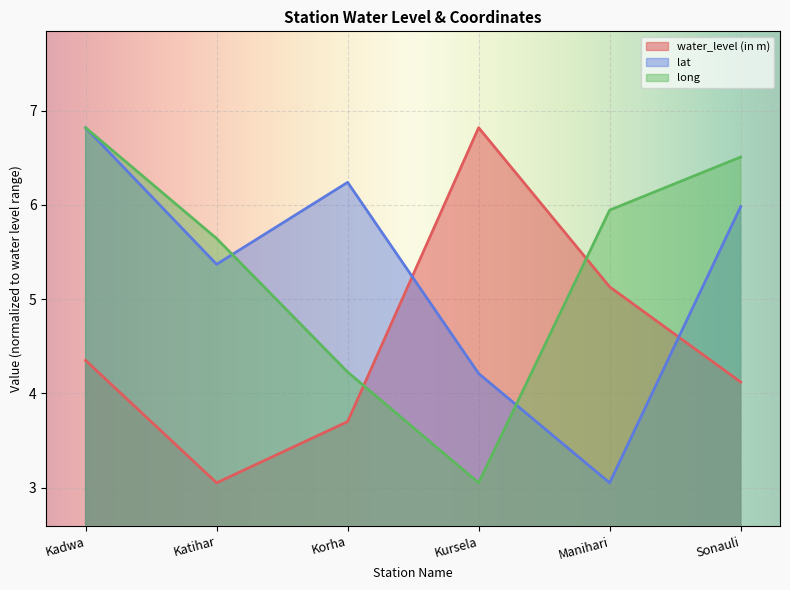

Reading left to right, transcribe all the data shown in this chart.

water_level (in m): 4.3	3.0	3.7	6.8	5.1	4.1
lat: 6.8	5.4	6.2	4.2	3.0	6.0
long: 6.8	5.6	4.2	3.0	5.9	6.5